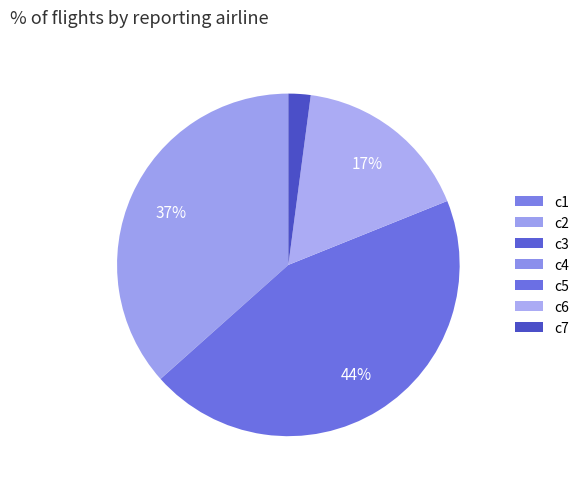

Is there any slice that represents more than half of the pie?

No